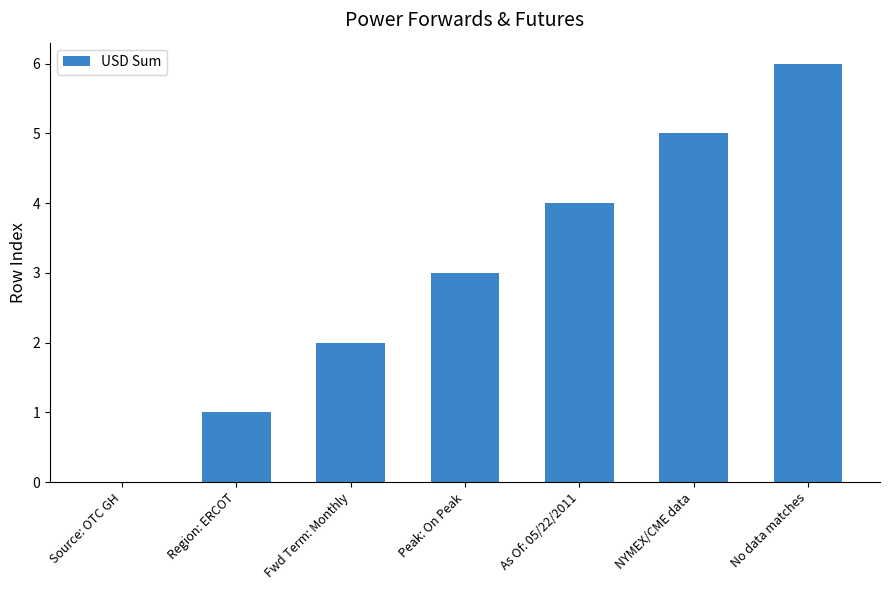

Reading right to left, transcribe all the data shown in this chart.

No data matches=6	NYMEX/CME data=5	As Of: 05/22/2011=4	Peak: On Peak=3	Fwd Term: Monthly=2	Region: ERCOT=1	Source: OTC GH=0